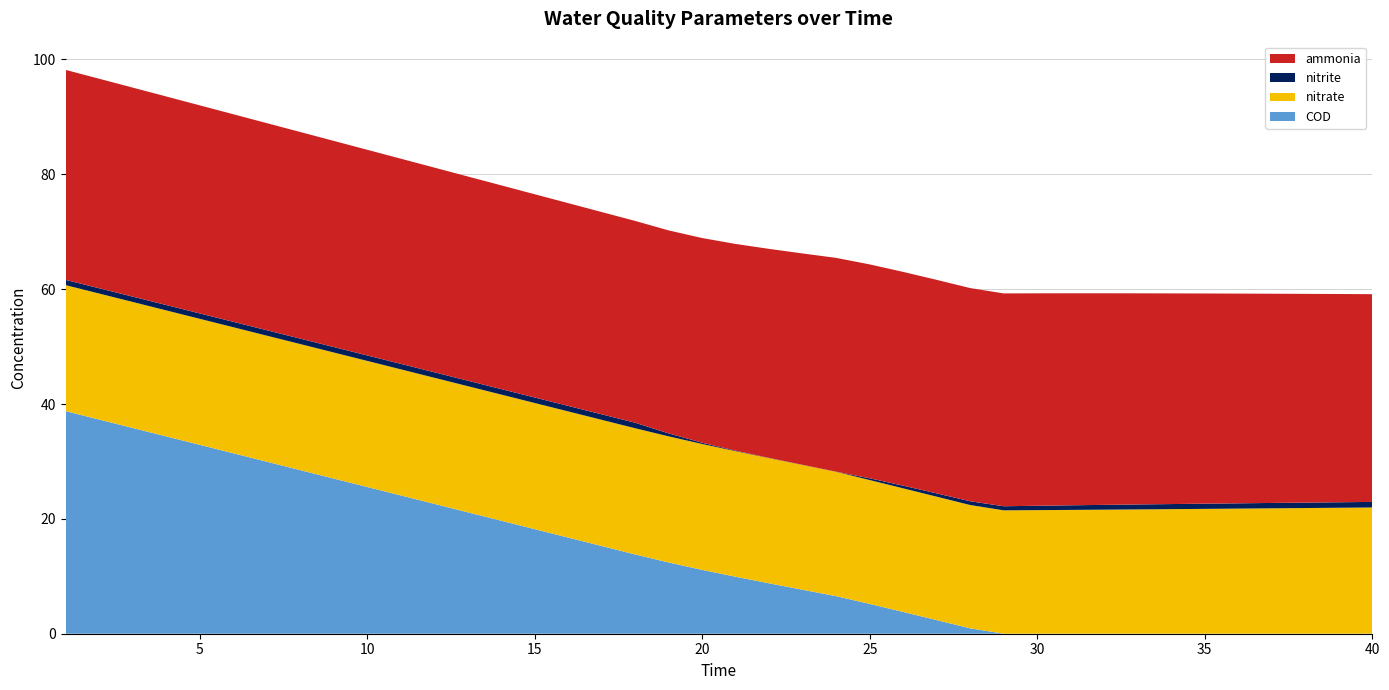

Reading left to right, list all the values displayed in this chart.

ammonia: 36.6	36.5	36.4	36.3	36.2	36.1	36.1	36.0	35.9	35.8	35.7	35.6	35.6	35.5	35.4	35.3	35.2	35.1	35.4	35.6	36.0	36.4	36.8	37.2	37.2	37.2	37.2	37.1	37.1	37.0	36.9	36.8	36.8	36.7	36.6	36.5	36.4	36.3	36.3	36.2
nitrite: 0.9	0.9	0.9	0.9	0.9	0.9	0.9	0.9	1.0	1.0	1.0	1.0	1.0	1.0	1.0	1.0	1.0	1.0	0.5	0.2	0.1	0.0	0.0	0.0	0.3	0.5	0.6	0.7	0.7	0.8	0.8	0.8	0.9	0.9	0.9	0.9	0.9	0.9	1.0	1.0
nitrate: 21.9	21.9	21.9	21.9	21.9	21.9	21.9	22.0	22.0	22.0	22.0	22.0	22.0	22.0	22.0	22.0	22.0	22.0	22.0	21.9	21.9	21.8	21.7	21.7	21.6	21.5	21.5	21.5	21.5	21.5	21.6	21.6	21.6	21.7	21.7	21.8	21.8	21.9	21.9	22.0
COD: 38.8	37.3	35.8	34.4	32.9	31.4	30.0	28.5	27.0	25.6	24.1	22.6	21.2	19.7	18.2	16.7	15.3	13.8	12.4	11.1	9.9	8.8	7.7	6.5	5.2	3.8	2.4	0.9	0.0	0.0	0.0	0.0	0.0	0.0	0.0	0.0	0.0	0.0	0.0	0.0